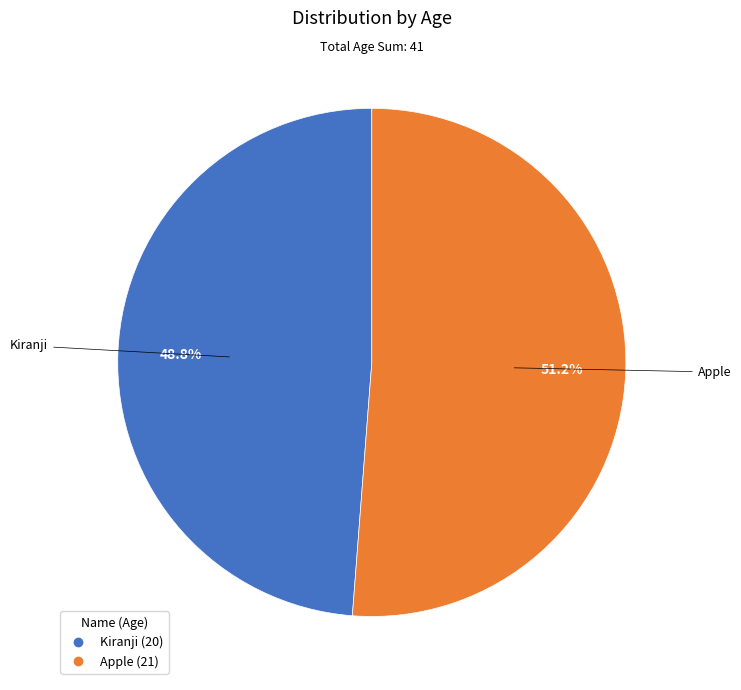

What percentage is NOT represented by Apple?

48.8%